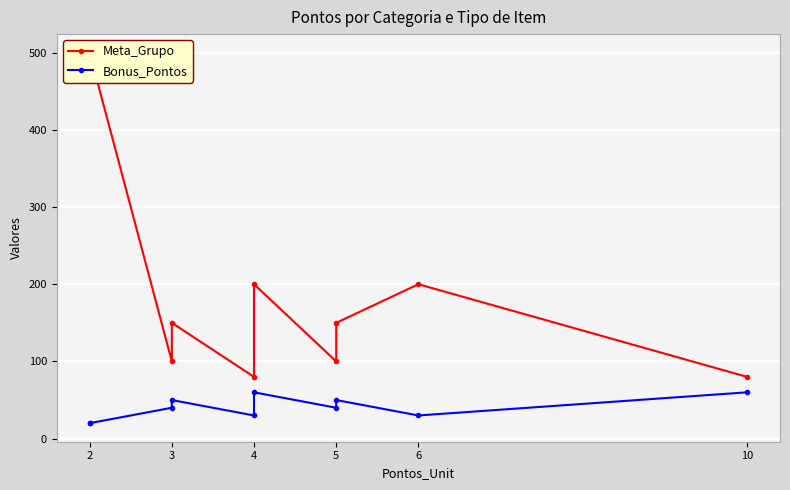

Is the value of Meta_Grupo at 4 greater than the value of Bonus_Pontos at 5?

Yes